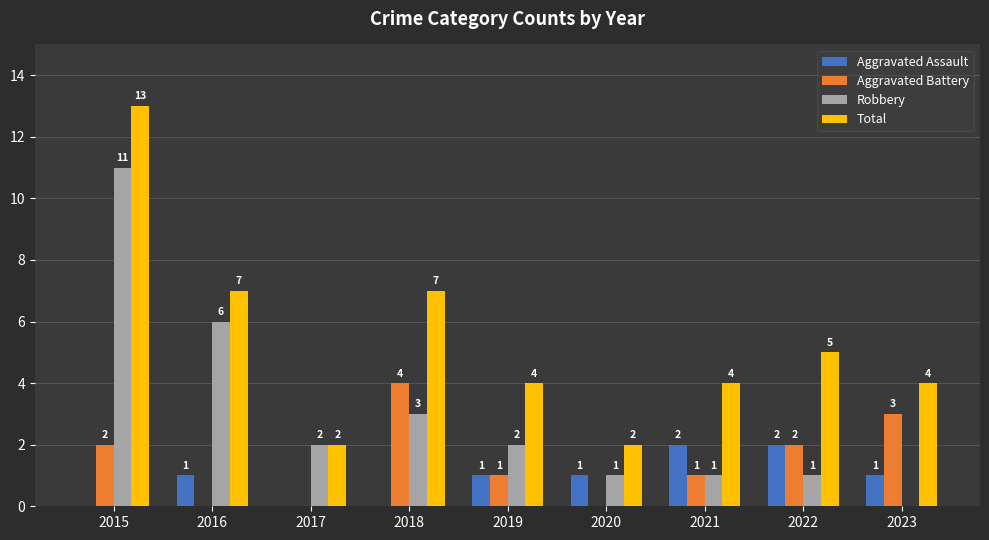

What is the highest value of the Robbery series?

11